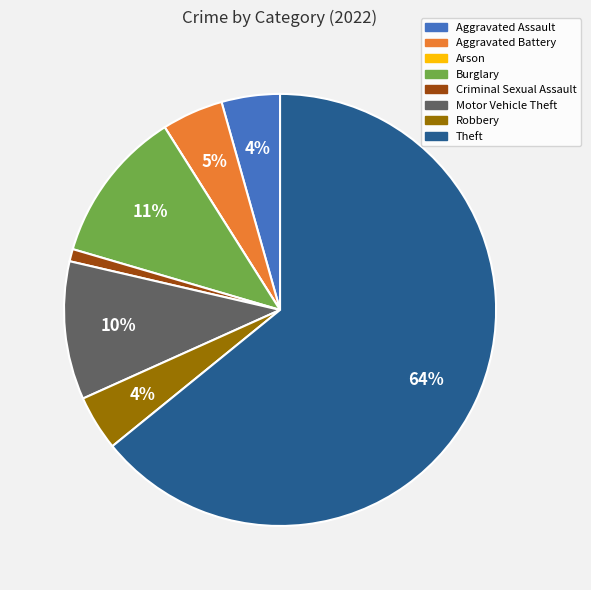

What is the largest slice in the pie chart?

Theft